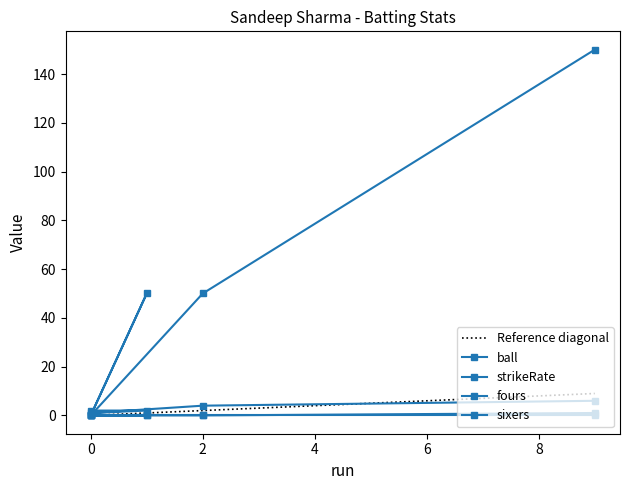

True or false: fours and ball cross at least once.

False